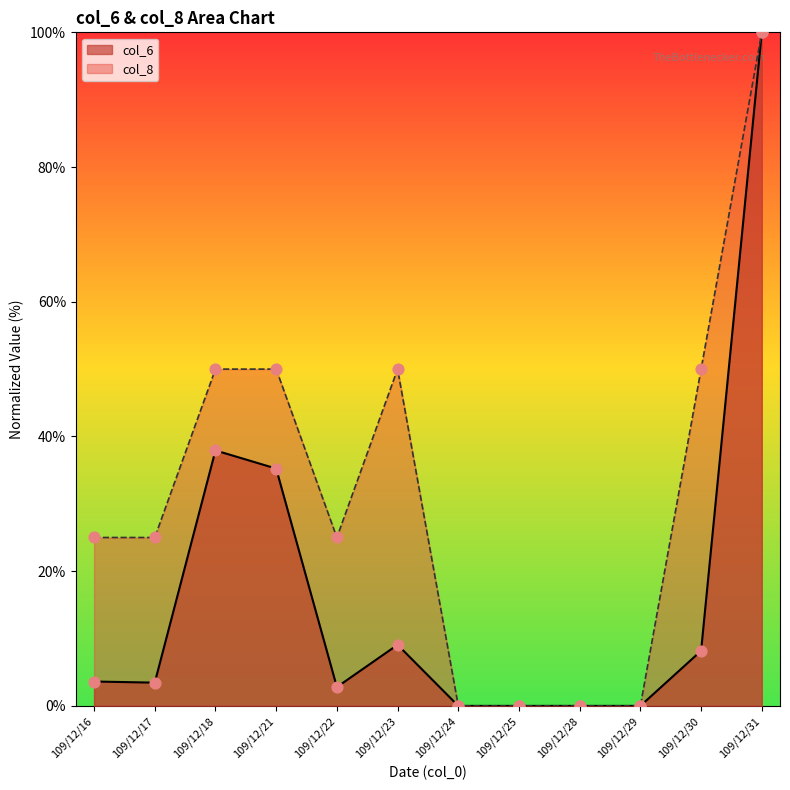

What are all the series names shown in the legend?

col_6, col_8